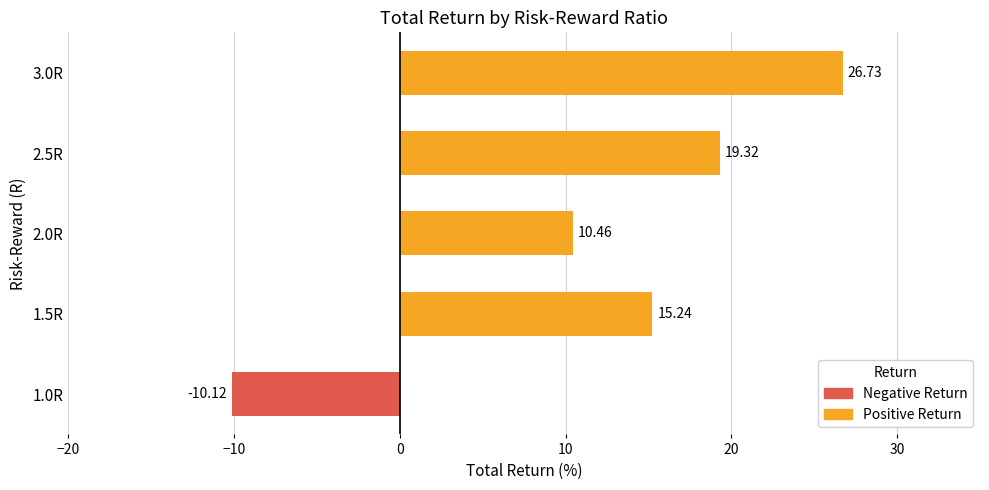

Rank the categories by value from highest to lowest.

3.0R, 2.5R, 1.5R, 2.0R, 1.0R